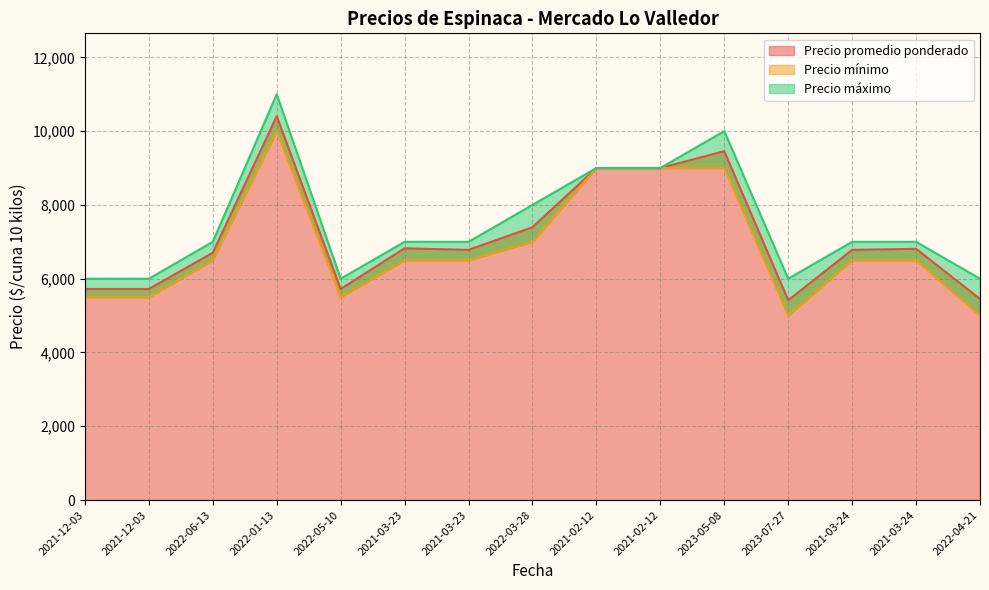

True or false: Precio máximo and Precio promedio ponderado cross at least once.

False